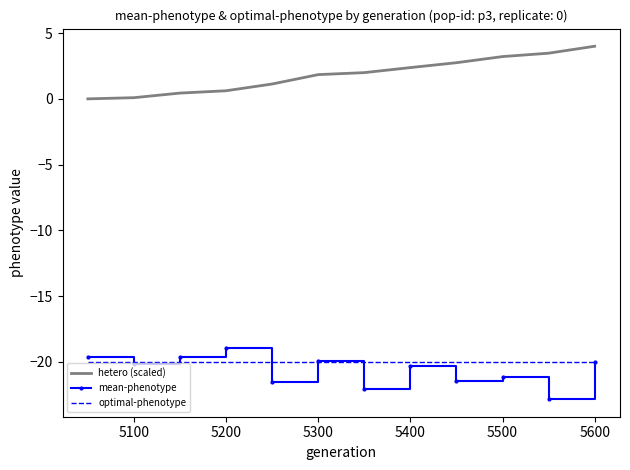

True or false: hetero (scaled) and mean-phenotype cross at least once.

False